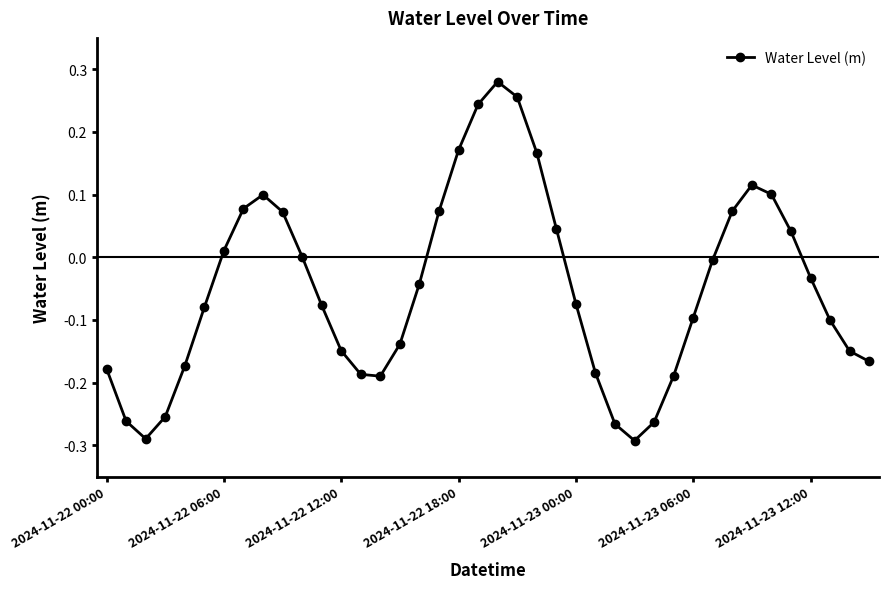

What is the difference between the maximum and second lowest values?

0.6